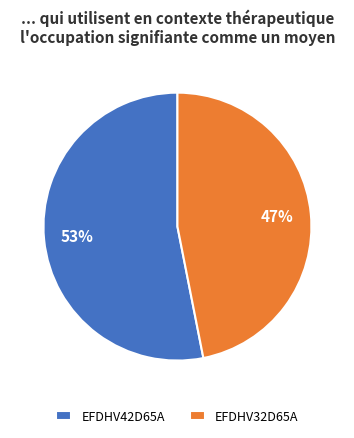

What percentage is the EFDHV42D65A slice, to the nearest percent?

53%